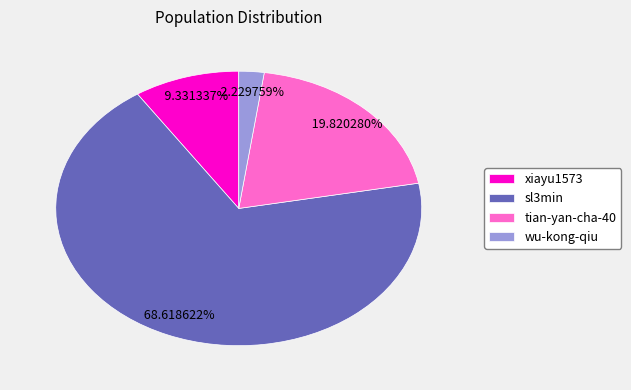

To the nearest percent, what is the difference between the largest and smallest slice percentages?

66%